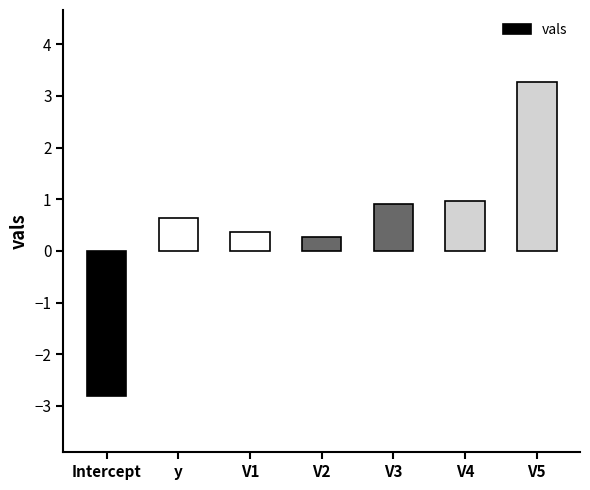

The value at V4 is 1.0. True or false?

True